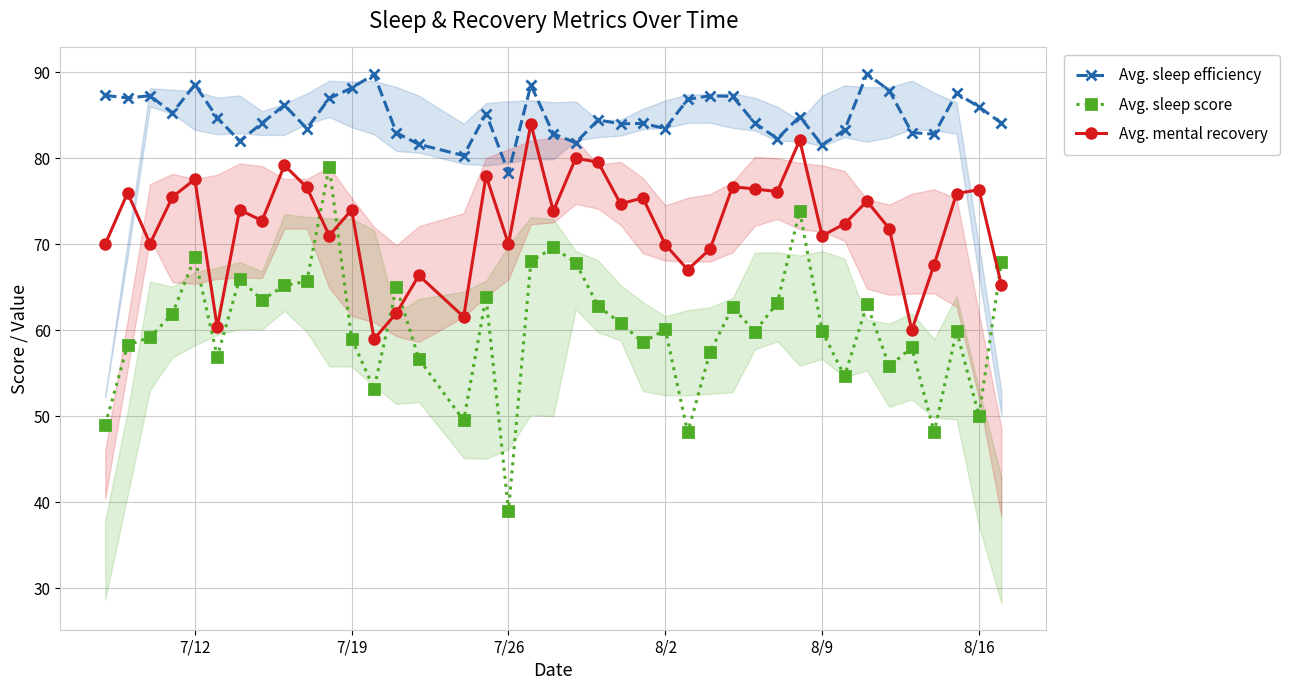

List the series in order of their overall mean, lowest first.

Avg. sleep score, Avg. mental recovery, Avg. sleep efficiency